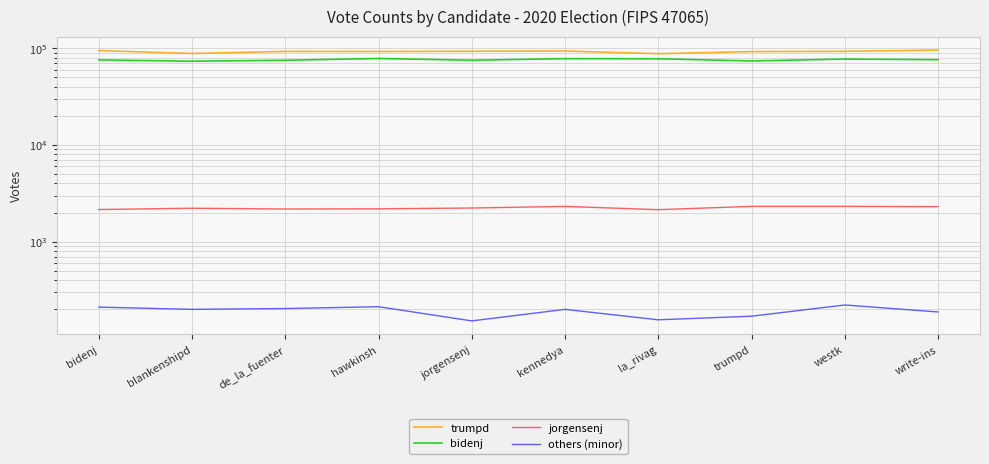

List the labels in order of others (minor) value, largest first.

westk, hawkinsh, bidenj, de_la_fuenter, blankenshipd, kennedya, write-ins, trumpd, la_rivag, jorgensenj